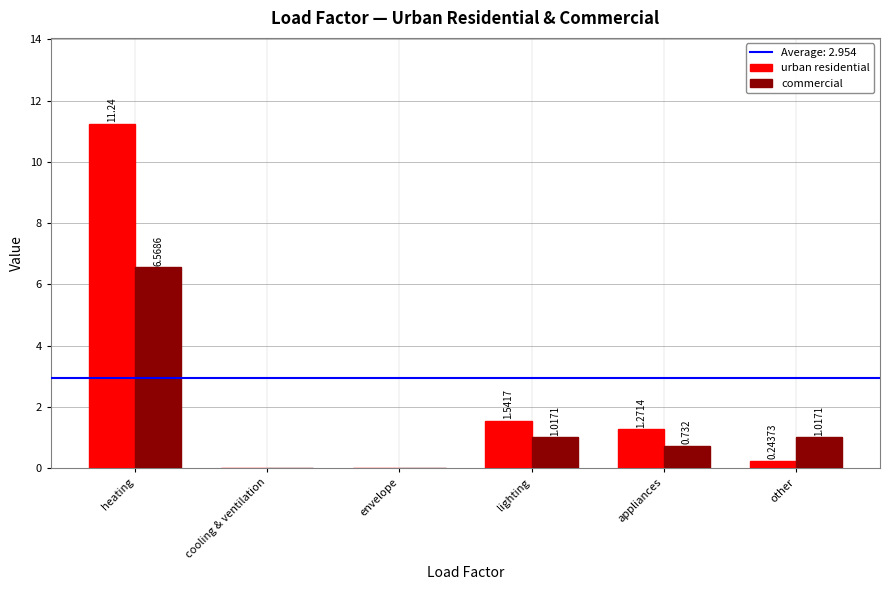

Where is urban residential nearest to the value 5?

lighting